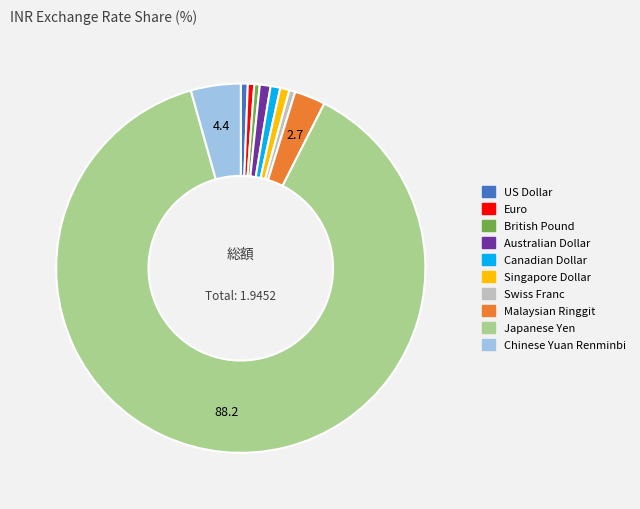

Is it true that Euro is 6% of the pie?

False